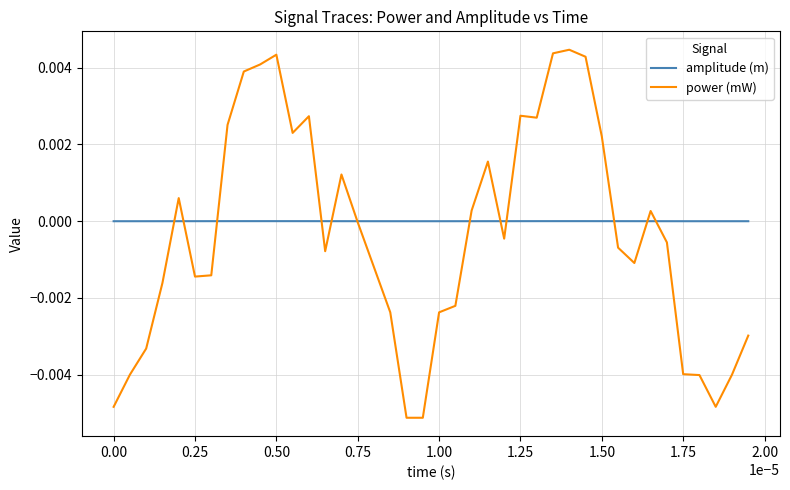

What are all the series names shown in the legend?

amplitude (m), power (mW)